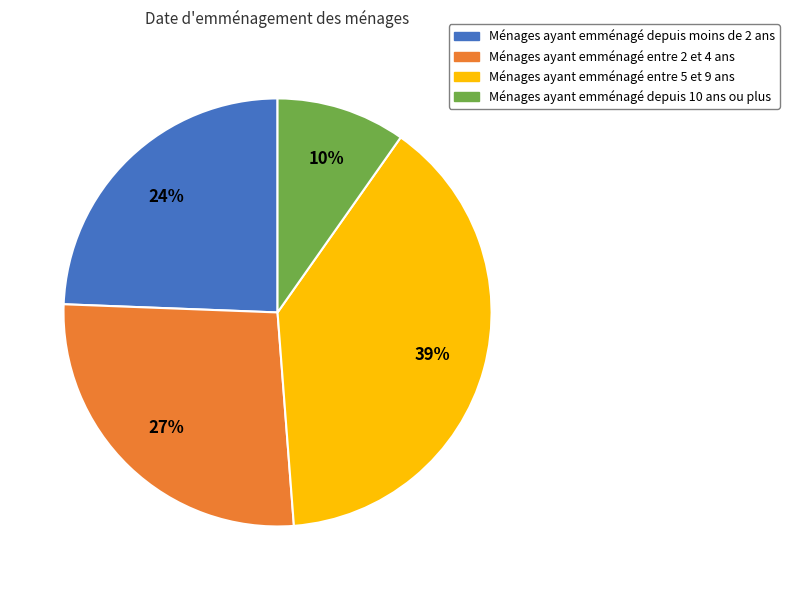

How many slices are in this pie chart?

4